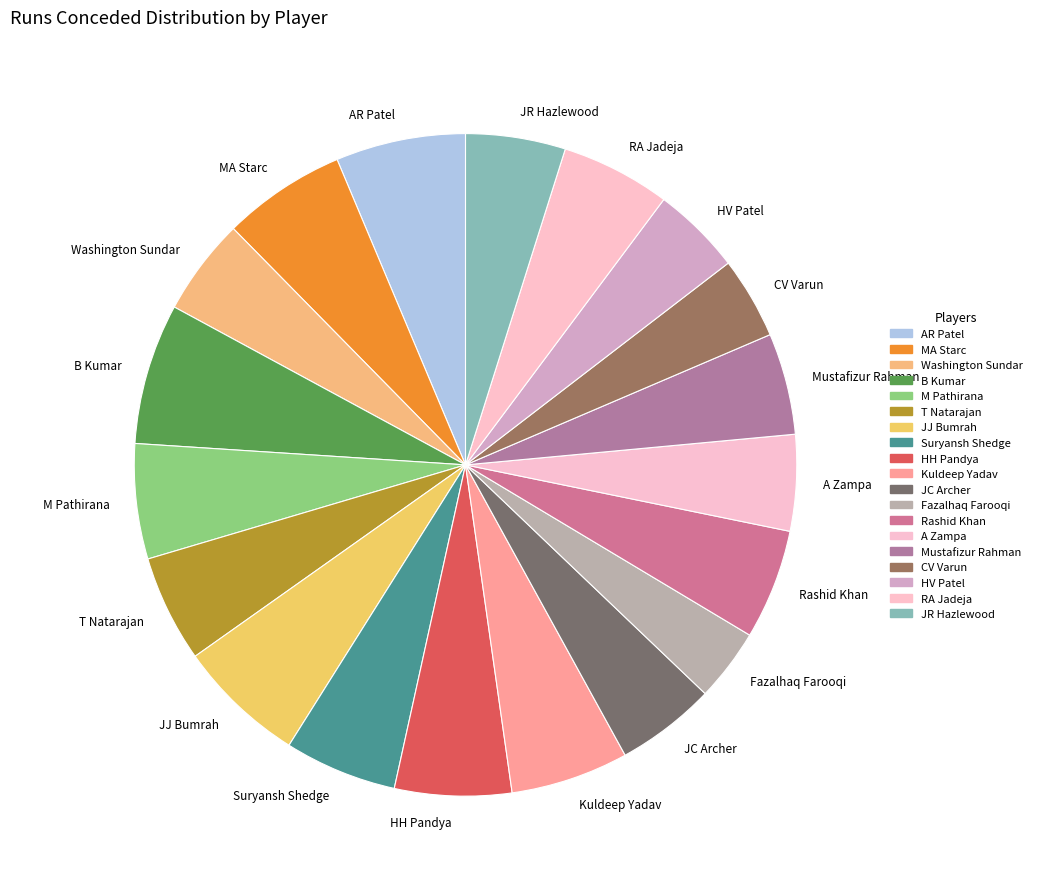

Is MA Starc the majority of the pie?

No